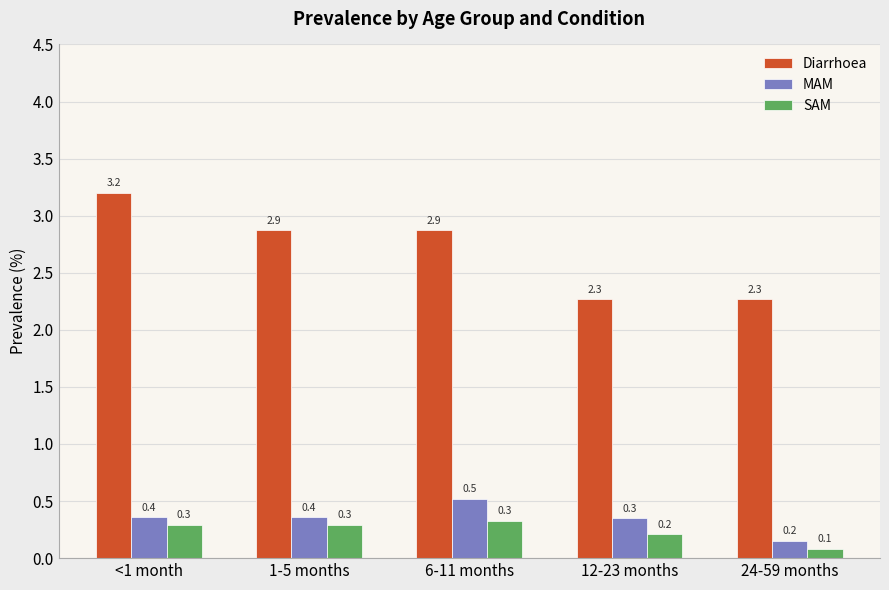

How many data points does each series have?

5